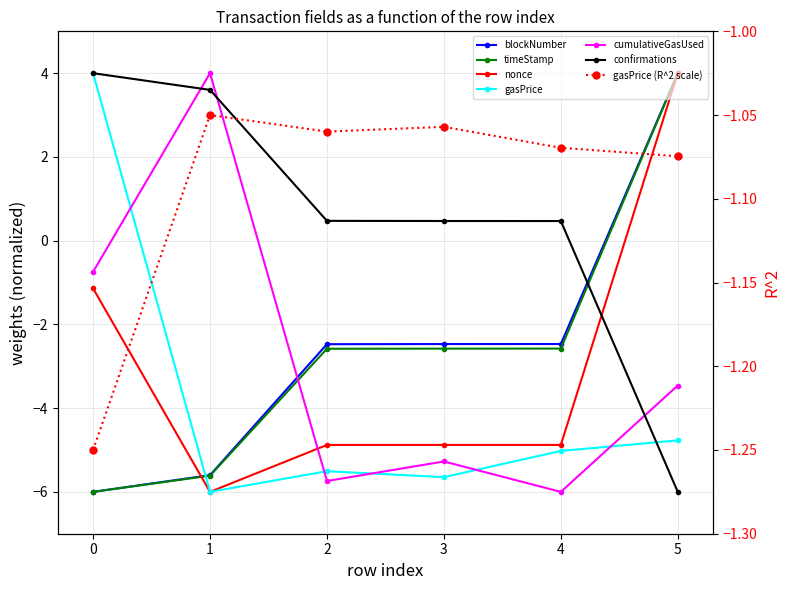

List the labels in order of nonce value, smallest first.

1, 2, 3, 4, 0, 5